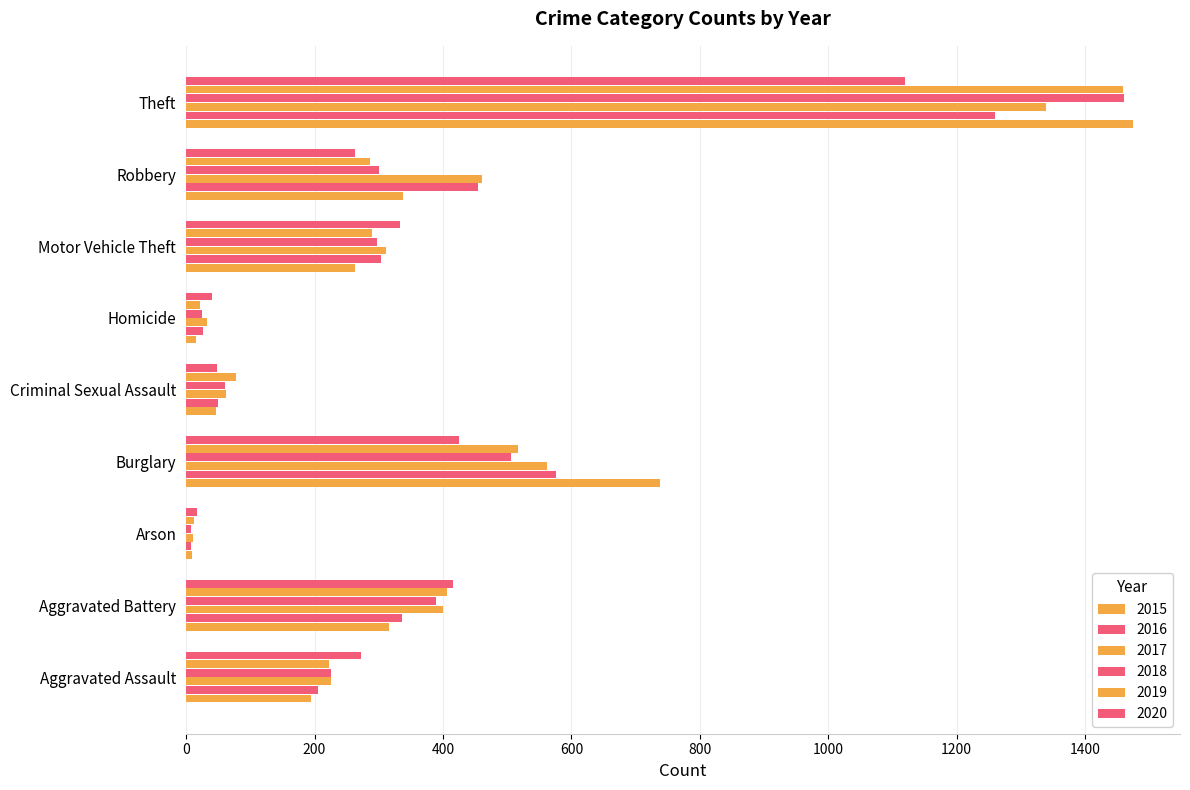

Where is 2019 nearest to the value 735?

Burglary